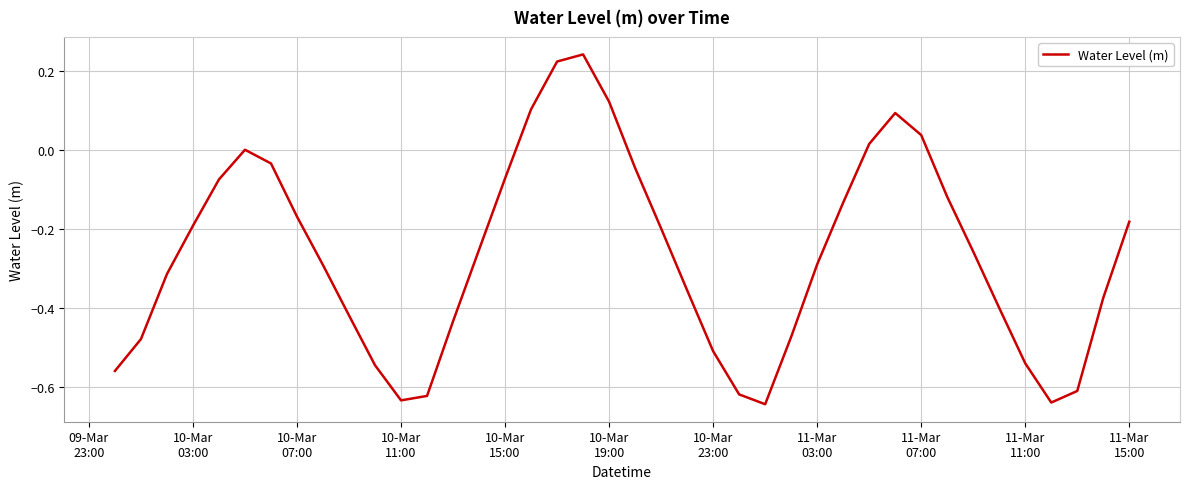

What is the difference between the maximum and minimum values?

0.9